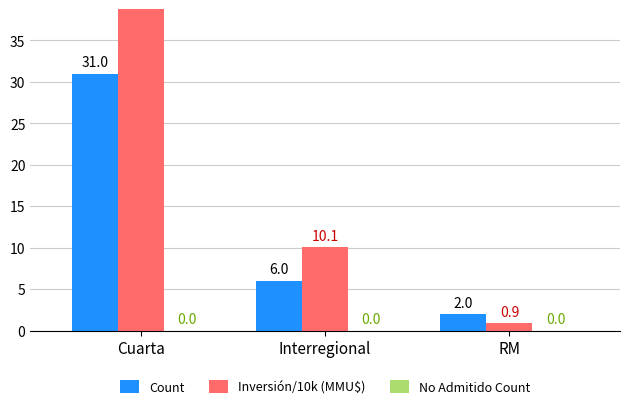

Reading left to right, what are all the values shown in this chart?

Count: Cuarta=31.0	Interregional=6.0	RM=2.0
Inversión/10k (MMU$): Cuarta=101.5	Interregional=10.1	RM=0.9
No Admitido Count: Cuarta=0.0	Interregional=0.0	RM=0.0